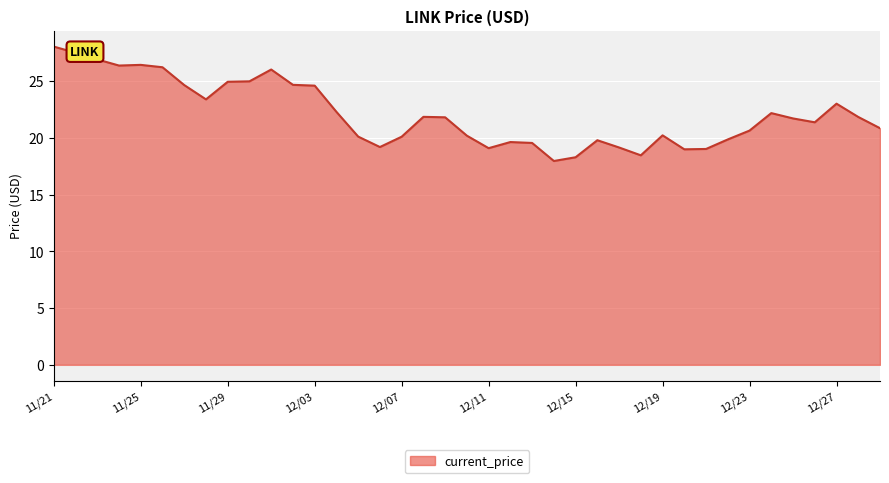

What is the difference between the maximum and minimum values?

10.1